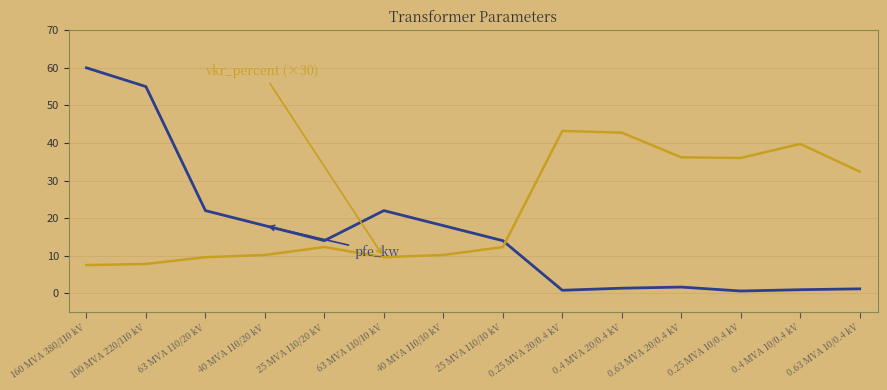

What is the greatest value displayed?

60.0